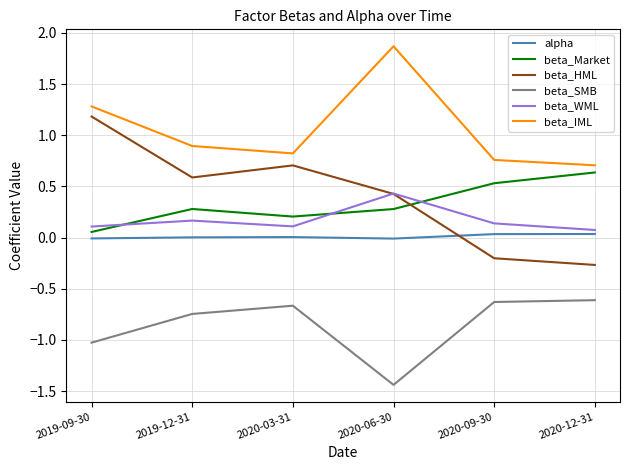

List the series in order of their peak value, lowest first.

beta_SMB, alpha, beta_WML, beta_Market, beta_HML, beta_IML